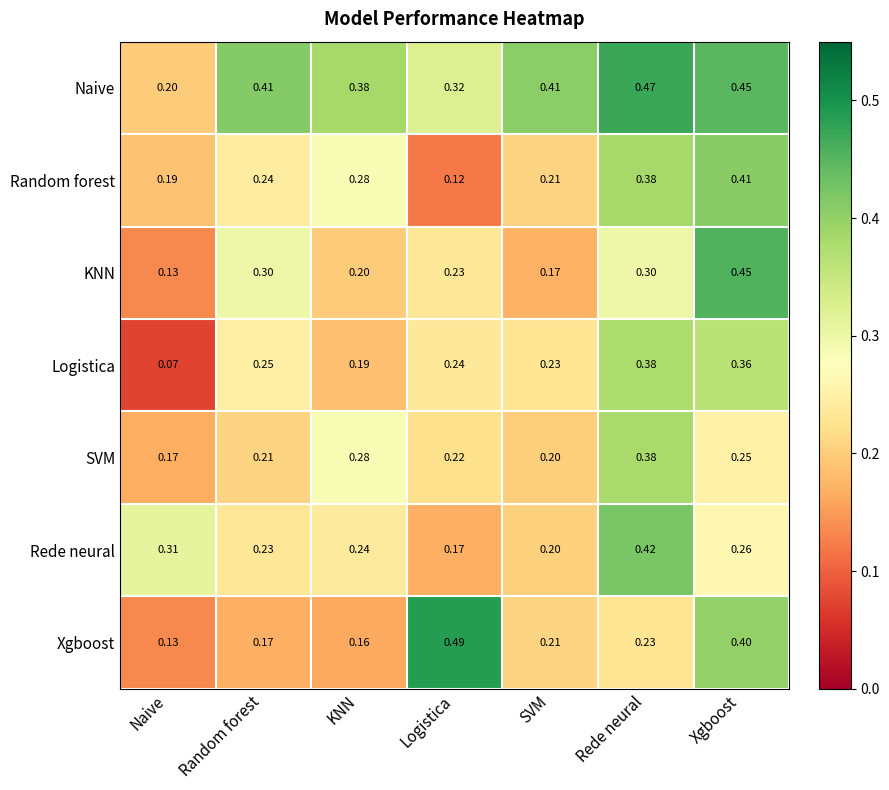

List the labels in order of Logistica value, largest first.

Rede neural, Xgboost, Random forest, Logistica, SVM, KNN, Naive